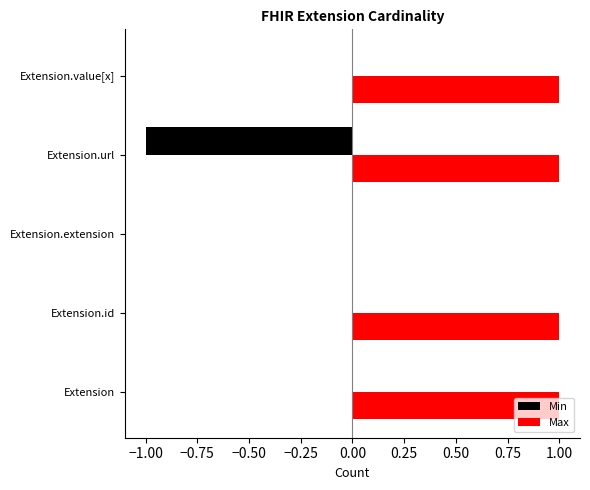

True or false: Min has a value of 0 at Extension.value[x].

True